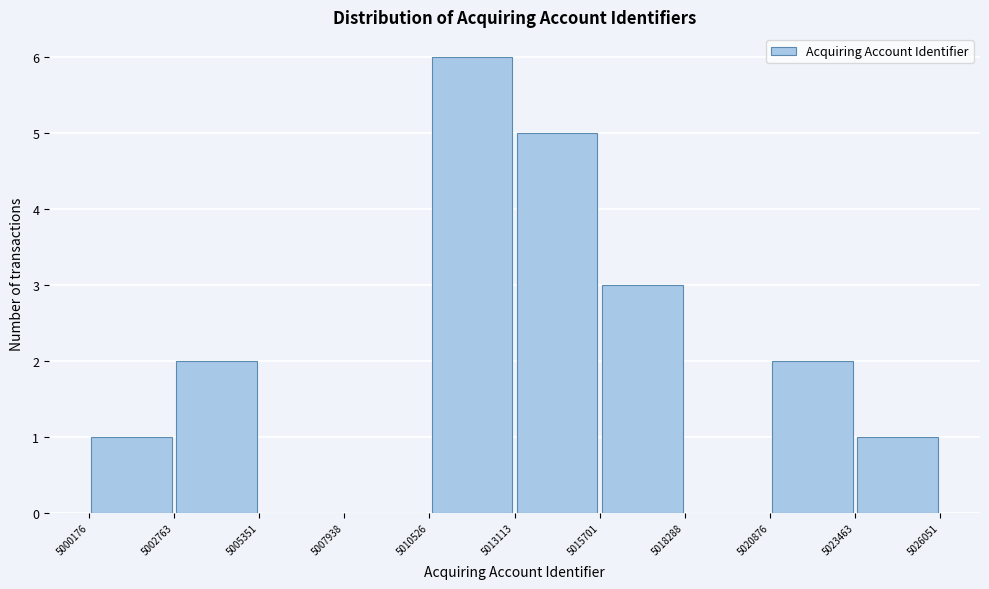

Reading left to right, transcribe this chart: for each bar, give the range it covers on the x-axis and its height. The values are not printed on the chart, so give them approximately, as read against the axis.

5000176 to 5002763: 1
5002763 to 5005351: 2
5005351 to 5007938: 0
5007938 to 5010526: 0
5010526 to 5013113: 6
5013113 to 5015701: 5
5015701 to 5018288: 3
5018288 to 5020876: 0
5020876 to 5023463: 2
5023463 to 5026051: 1